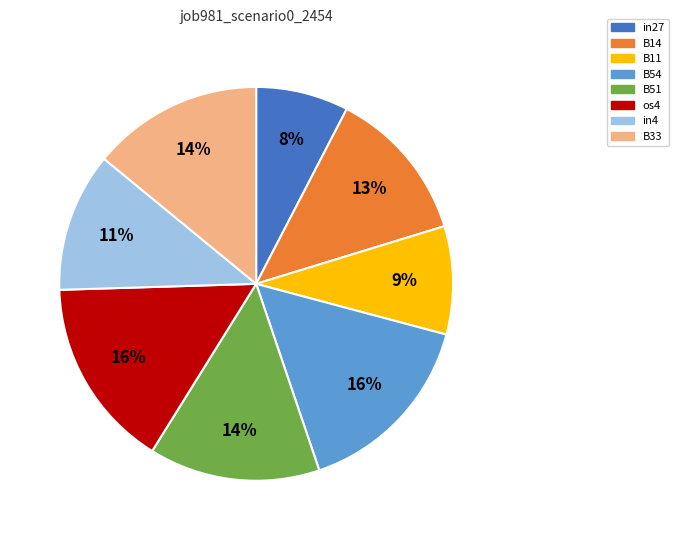

What is the smallest slice in the pie chart?

in27